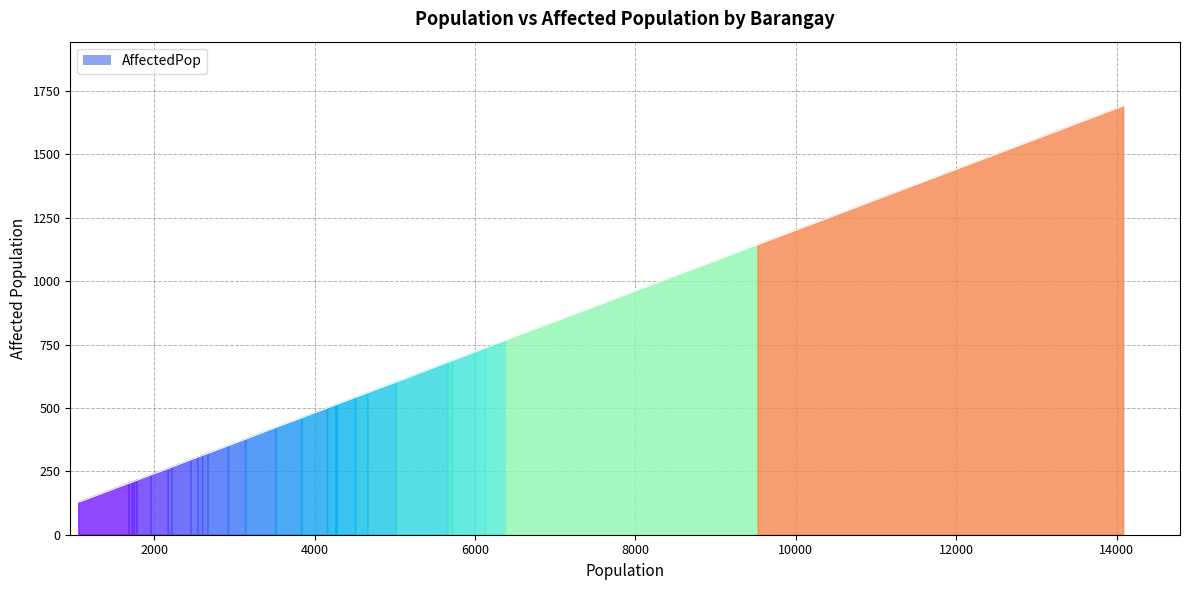

What is the difference between the second highest and second lowest values?

941